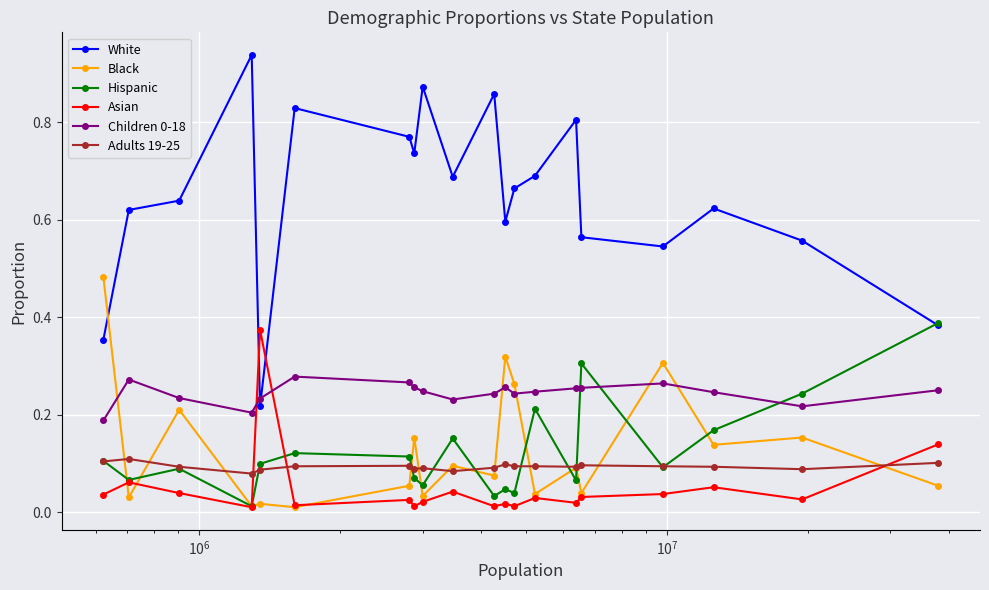

Which series has the largest total across all categories?

White